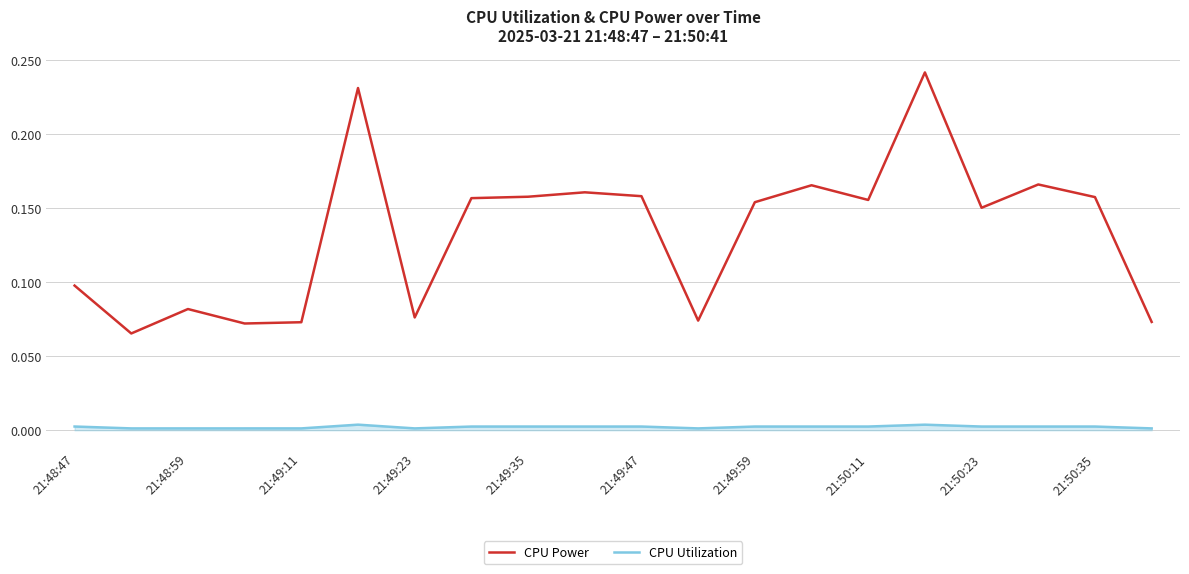

At how many categories does at least one series exceed 0?

20